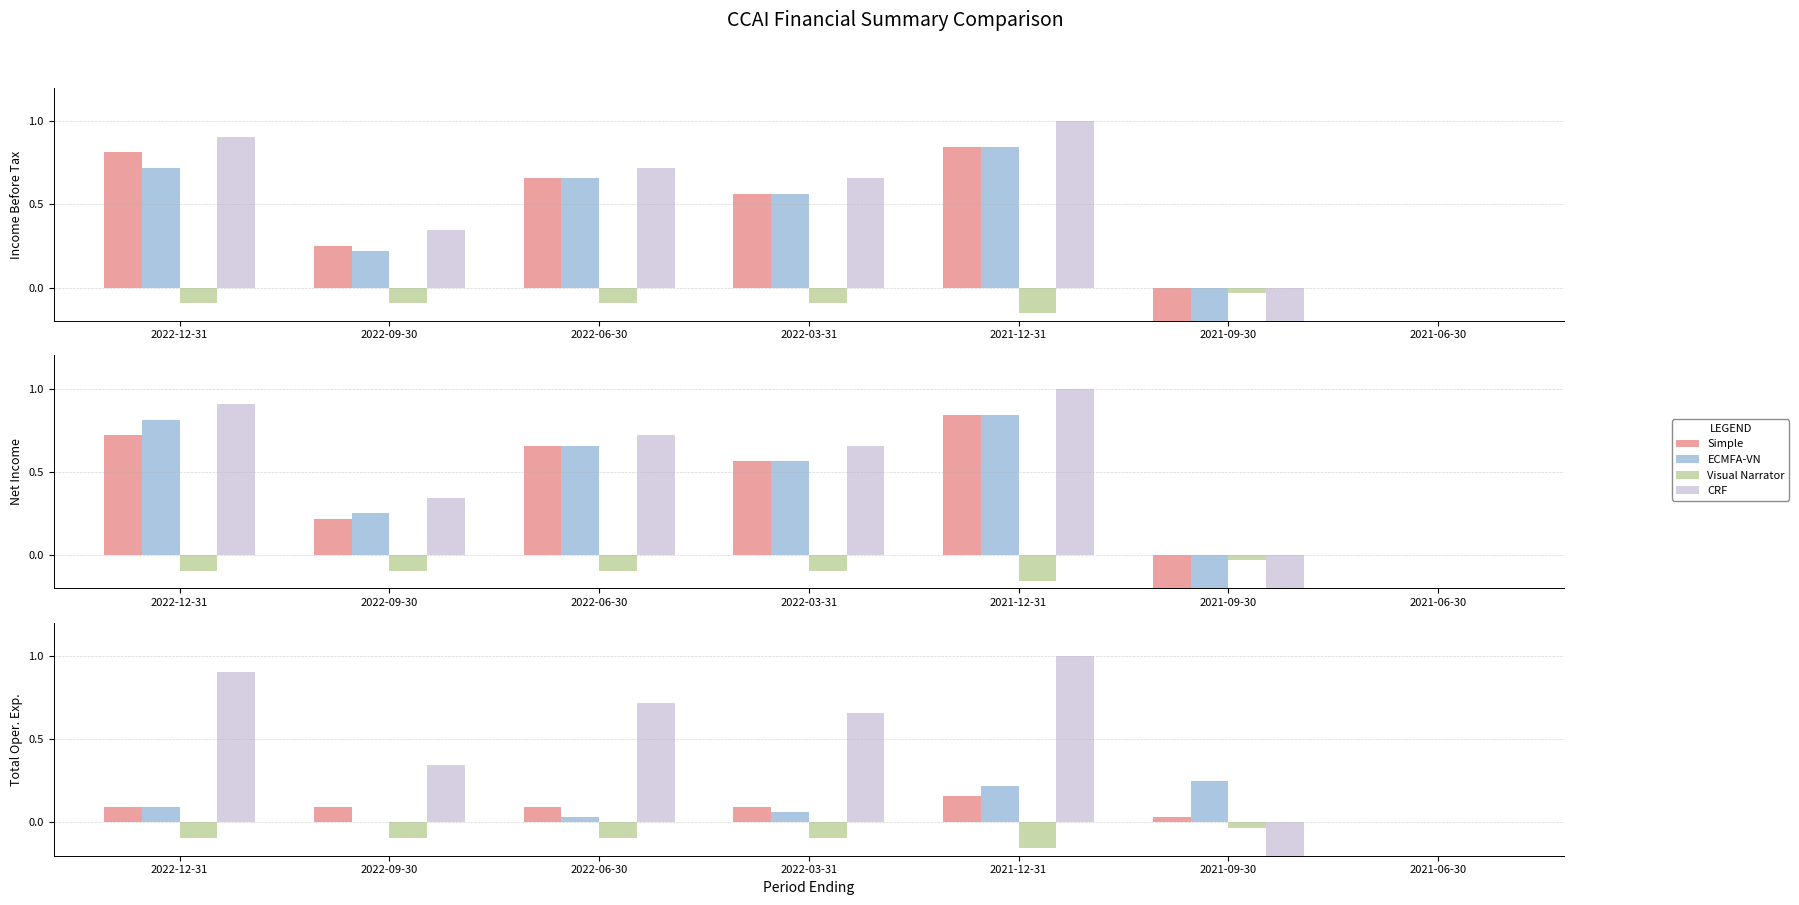

Is the value of CRF at 2021-12-31 greater than the value of Simple at 2021-09-30?

Yes